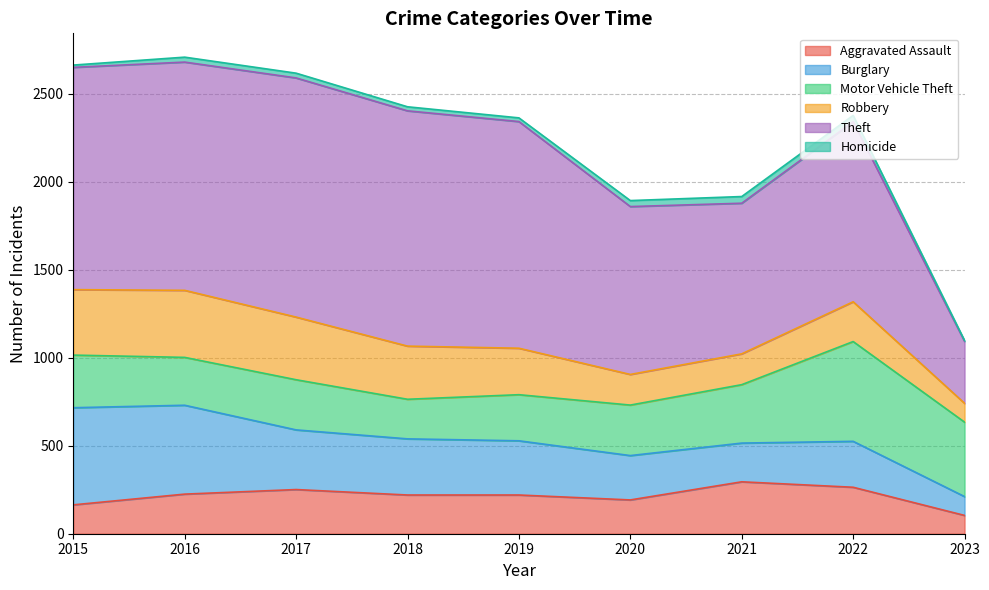

What is the difference between the highest and lowest values at 2020?

920